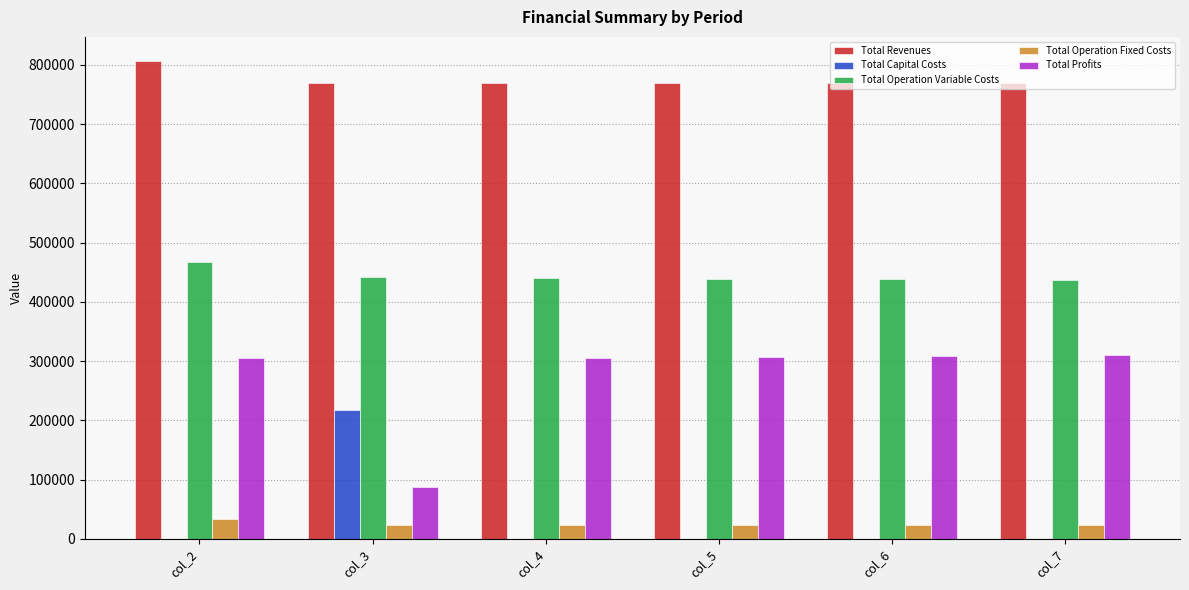

What is the maximum value for Total Profits?

309781.1